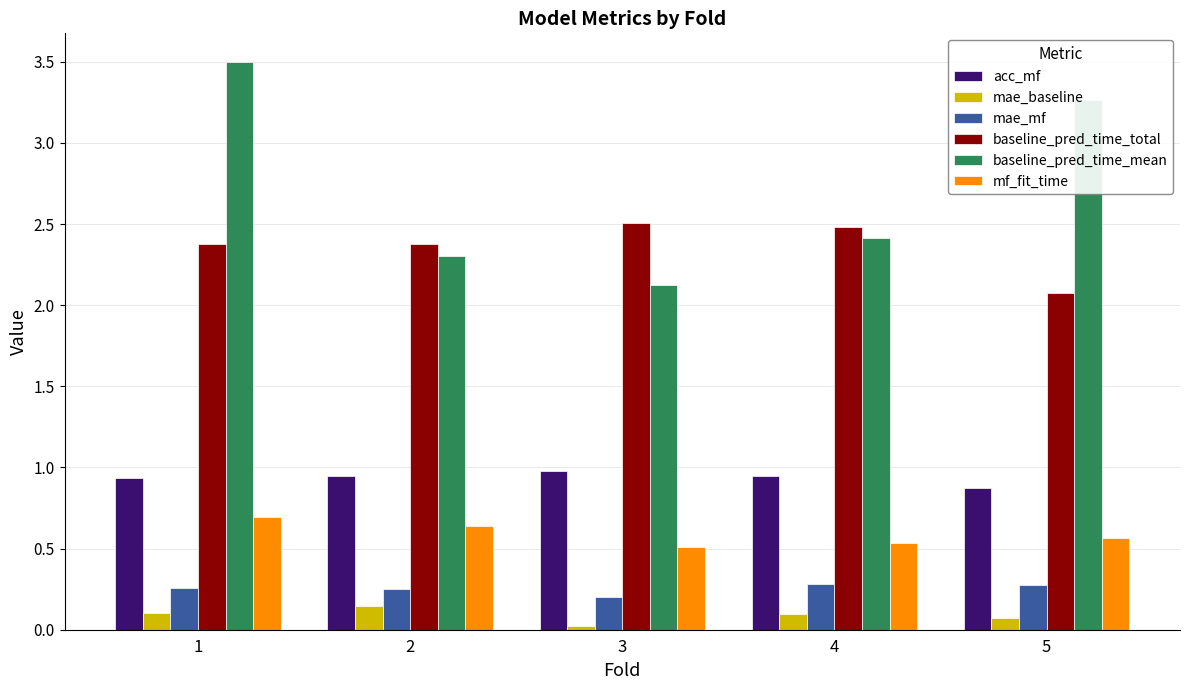

List the series in order of their peak value, lowest first.

mae_baseline, mae_mf, mf_fit_time, acc_mf, baseline_pred_time_total, baseline_pred_time_mean